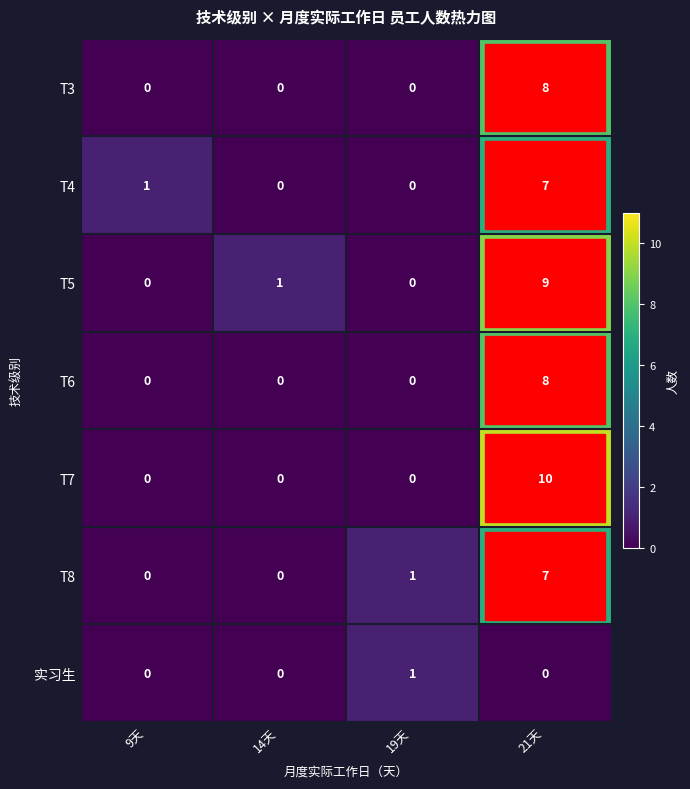

What is the difference between the highest and lowest values at 19天?

1